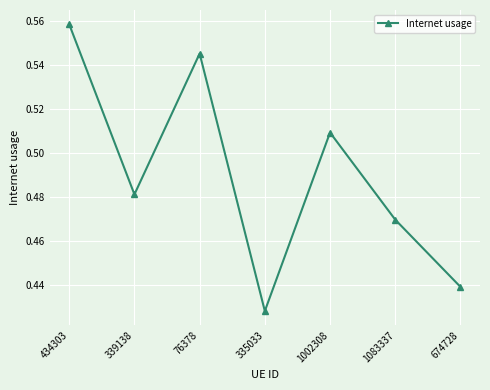

What position from the left is 1083337?

6